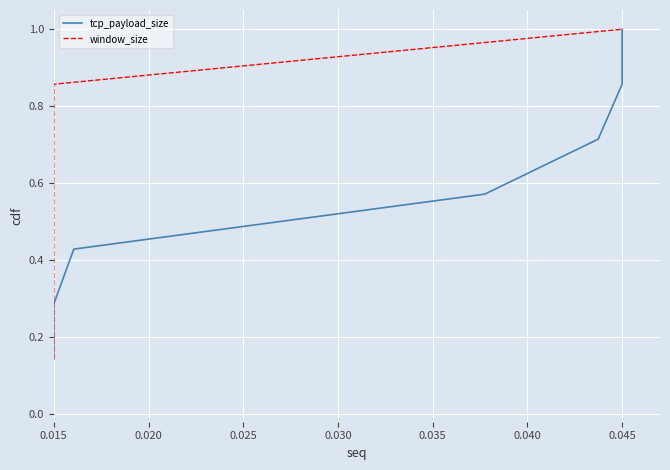

Reading left to right, what are all the values shown in this chart?

tcp_payload_size: 0.1	0.3	0.4	0.6	0.7	0.9	1.0
window_size: 0.1	0.3	0.4	0.6	0.7	0.9	1.0